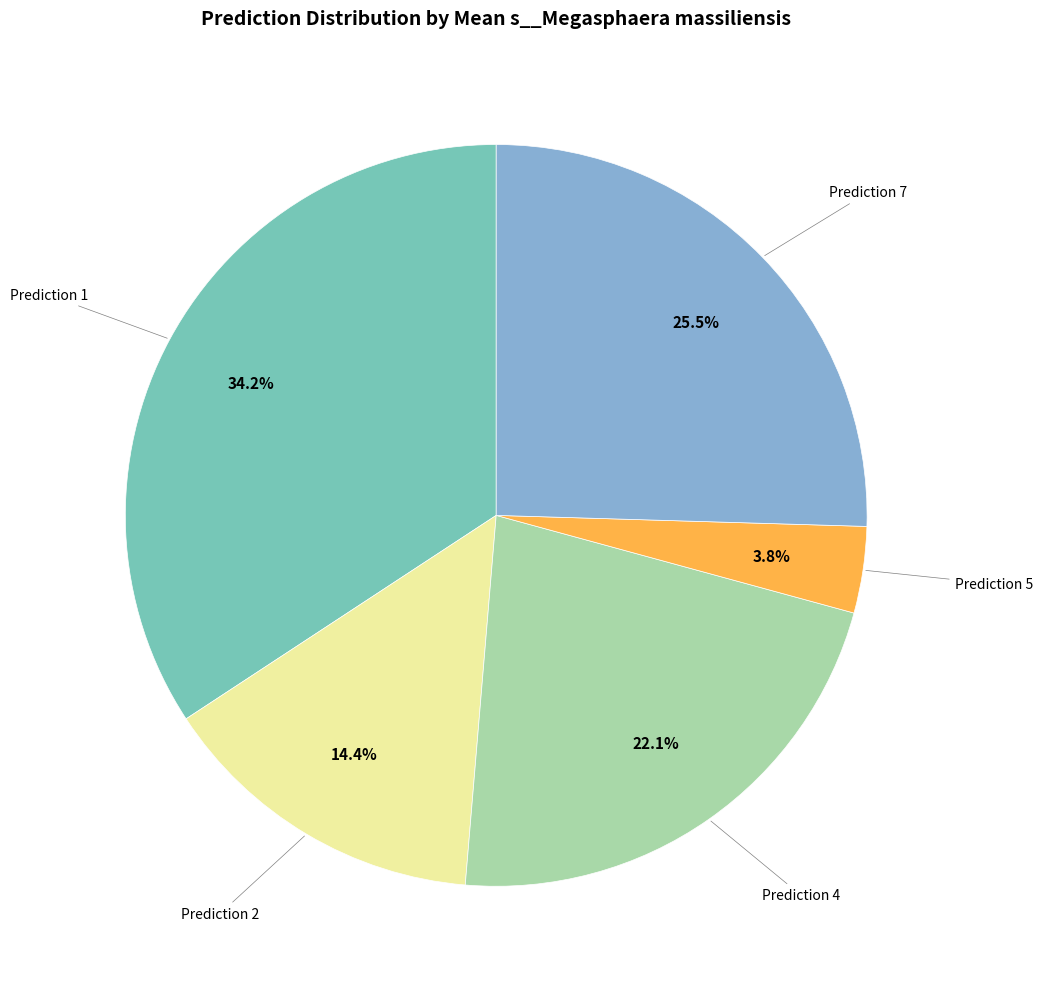

Is there any slice that represents more than half of the pie?

No